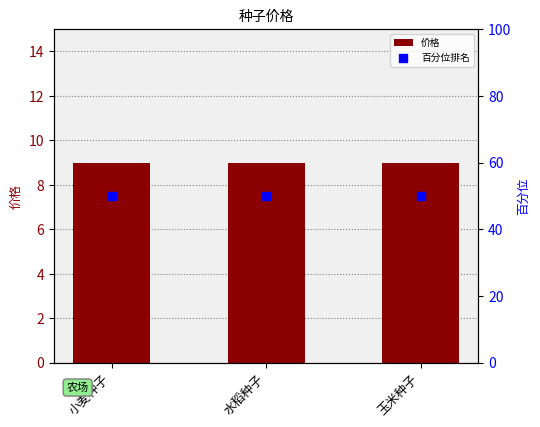

Which series contains the lowest Y value?

价格